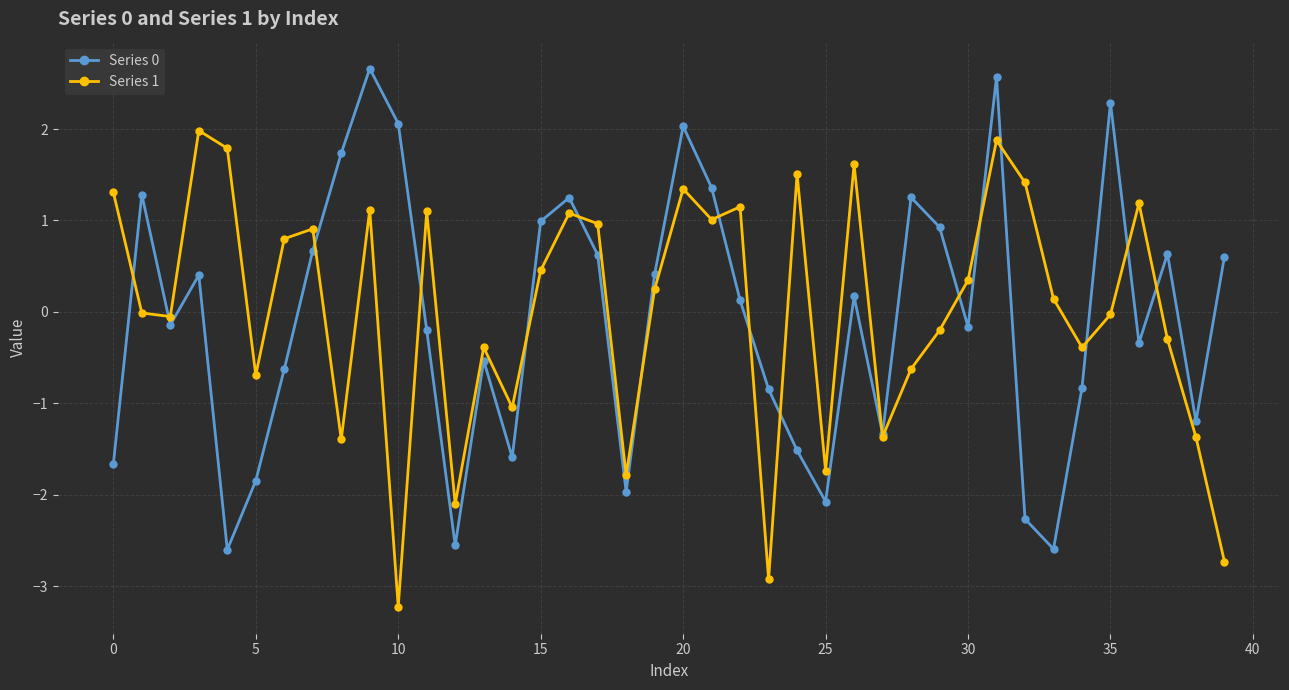

True or false: Series 0 has more than 1 points higher than both neighbors.

True